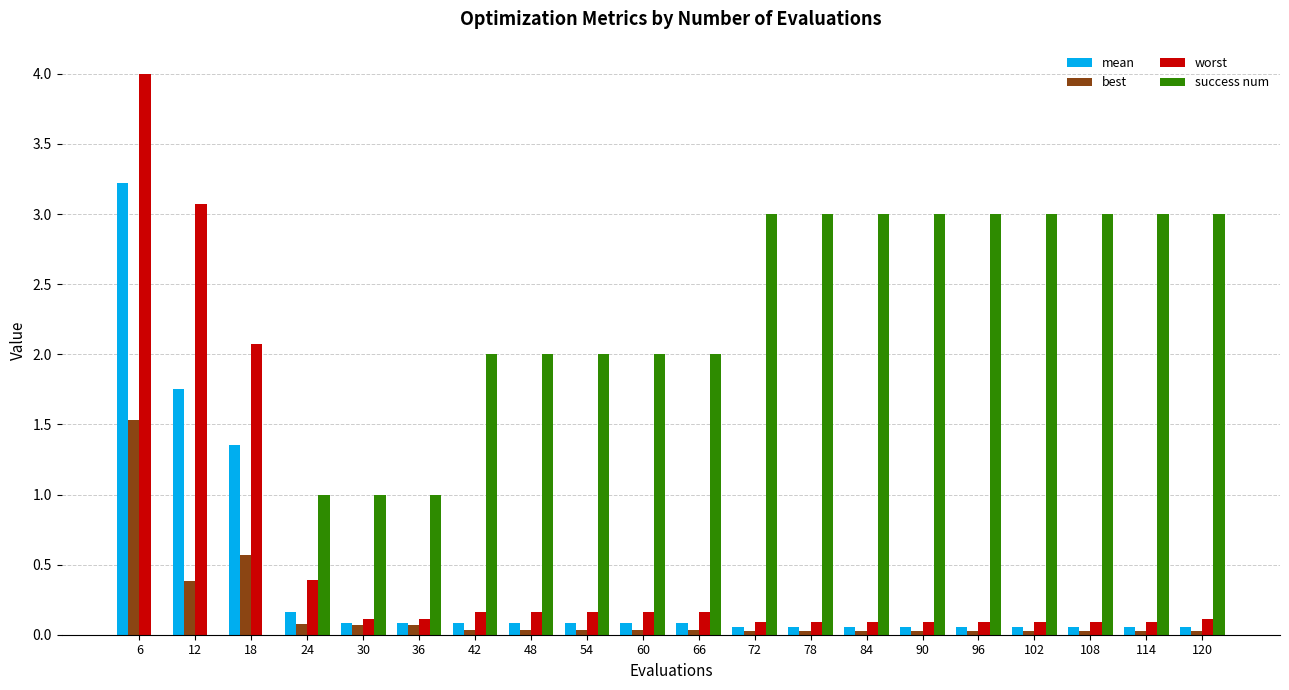

Is it true that success num equals 2.0 at 66?

True